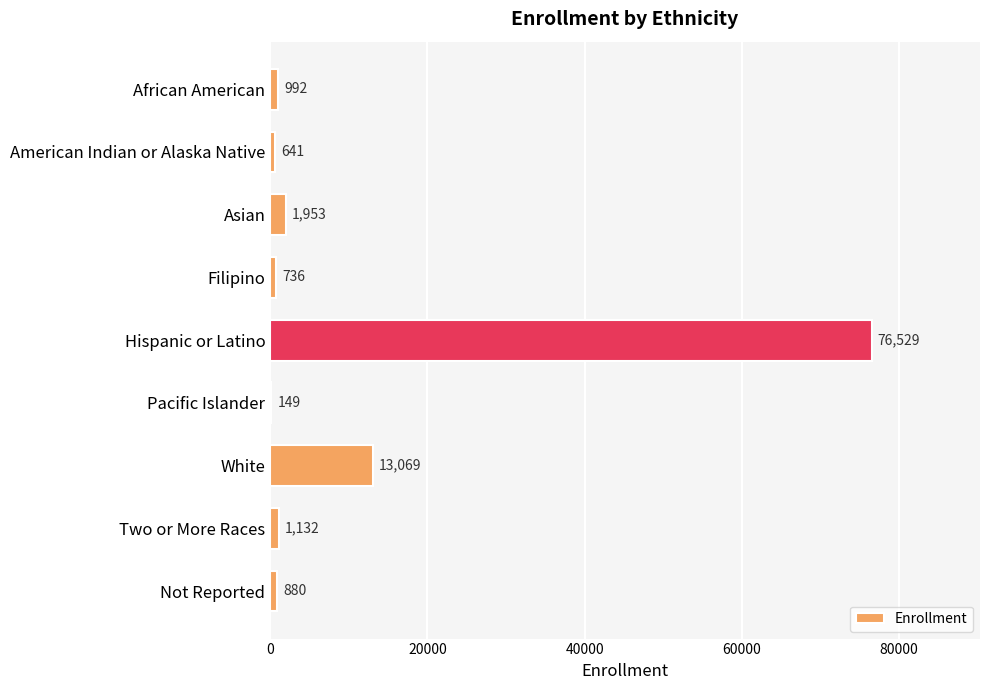

What is the sum of all values?

96081